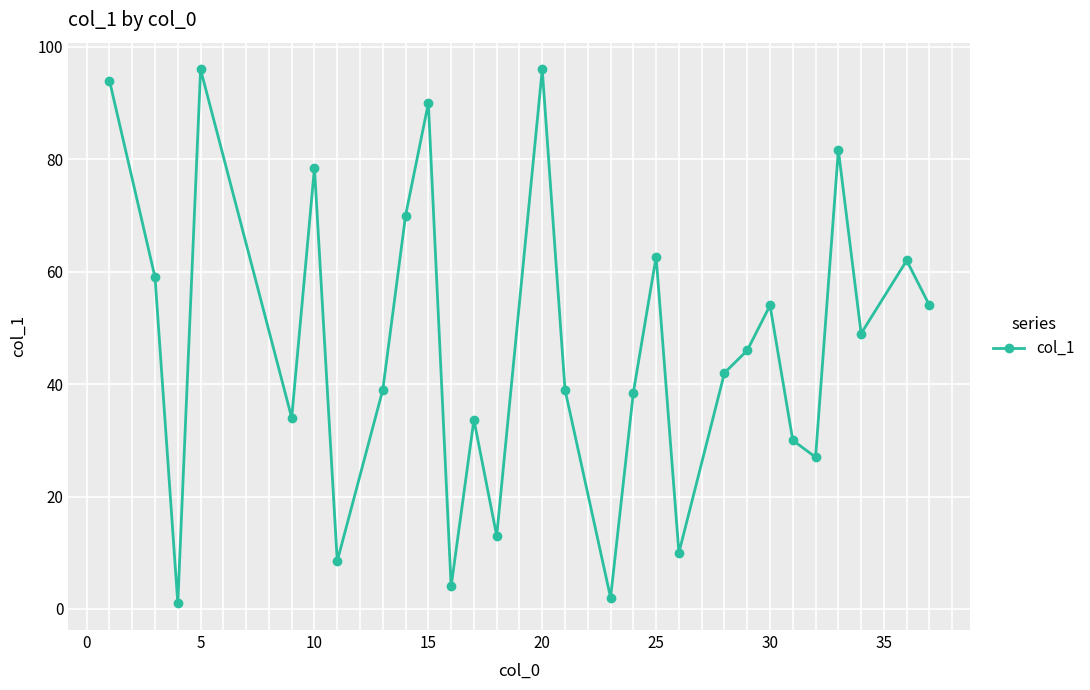

How many series are shown in this chart?

1